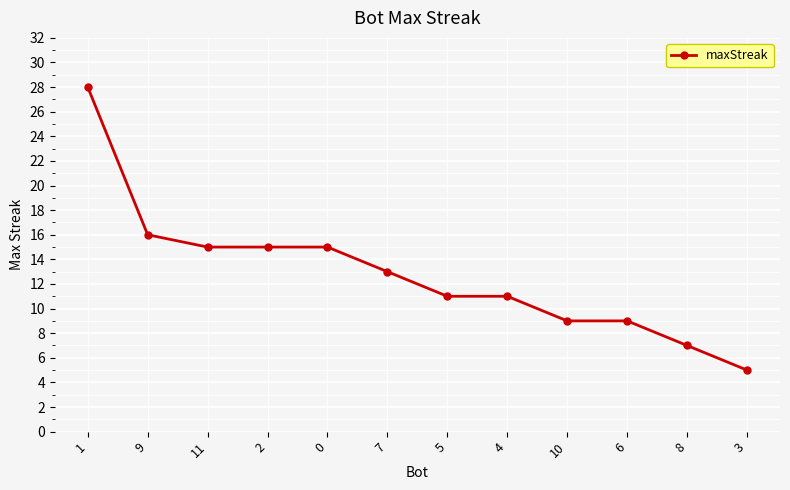

What is the minimum value shown in the chart?

5